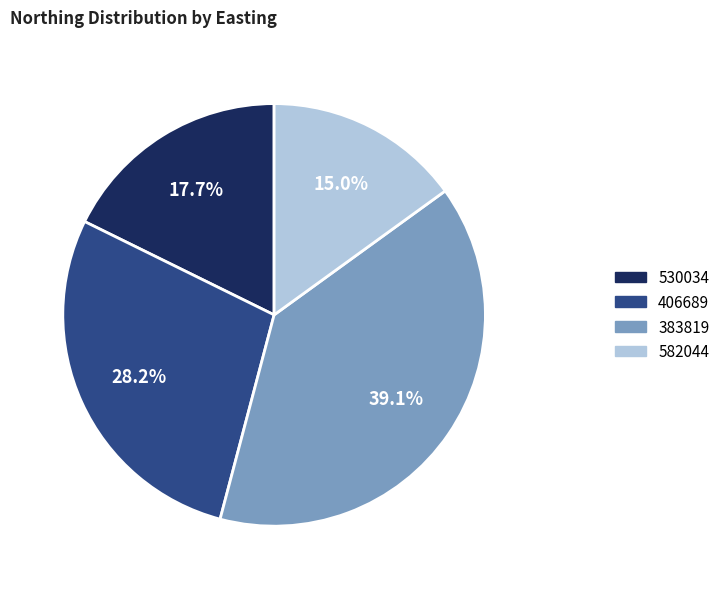

The 383819 slice represents 39% of the pie. True or false?

True